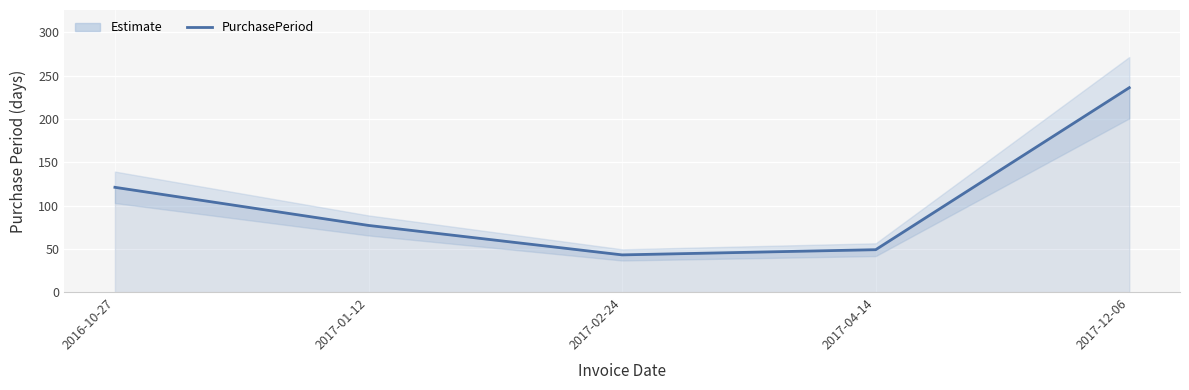

List the labels in order of value, smallest first.

2017-02-24, 2017-04-14, 2017-01-12, 2016-10-27, 2017-12-06